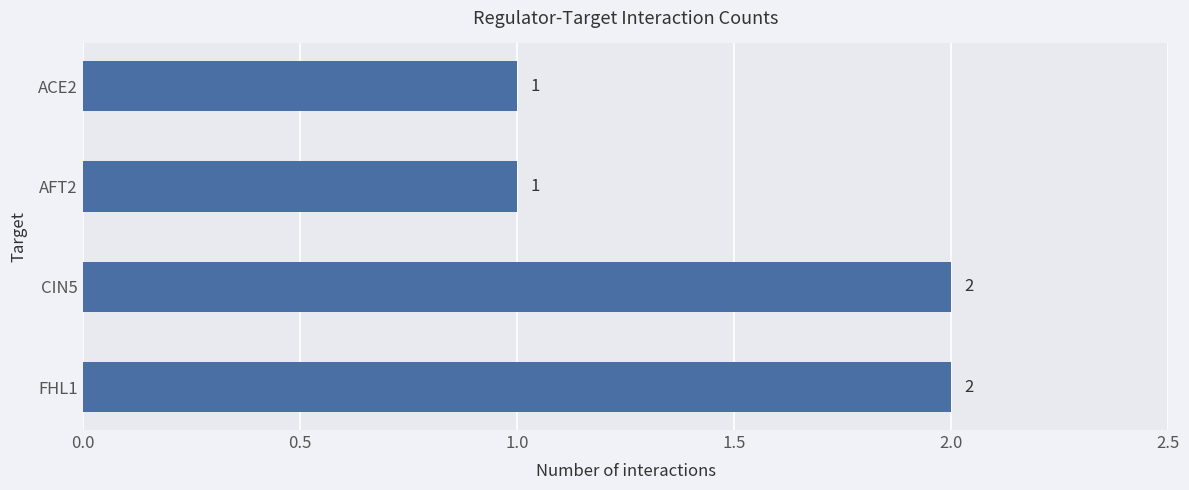

What is the difference between the maximum and minimum values?

1